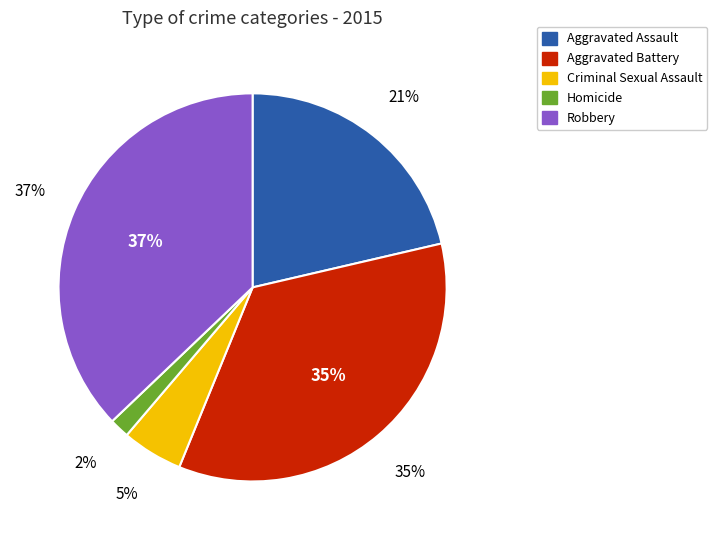

What is the smallest slice in the pie chart?

Homicide